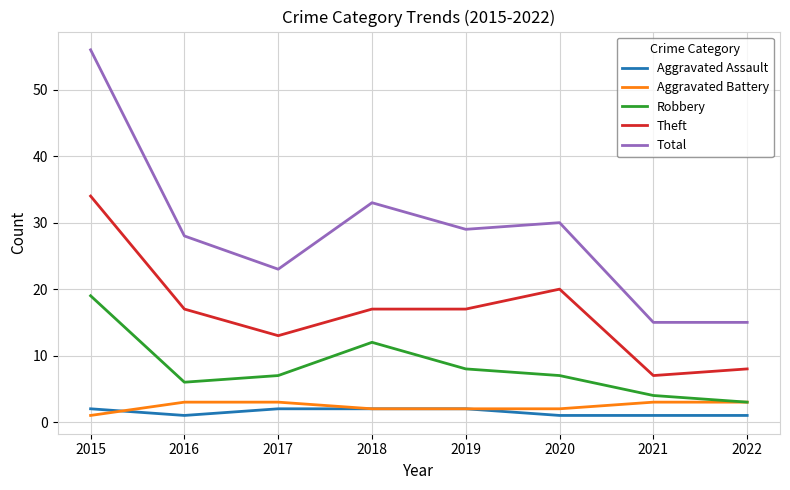

True or false: Robbery and Theft cross at least once.

False